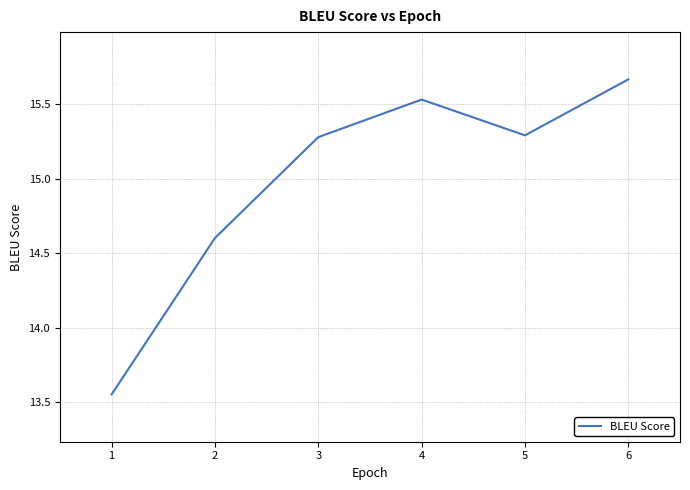

What is the change in value from 2 to 4?

+0.9